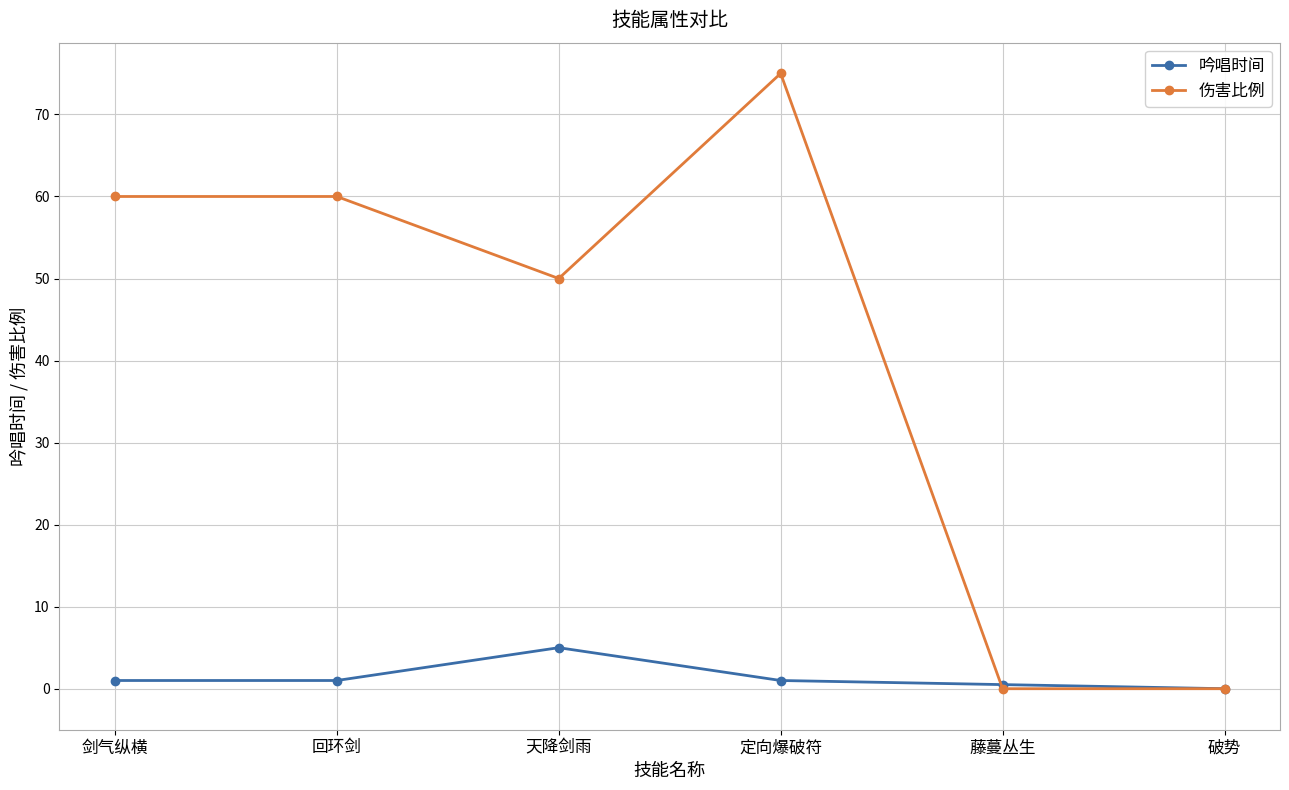

What is the difference between the maximum and minimum values in the 吟唱时间 series?

5.0